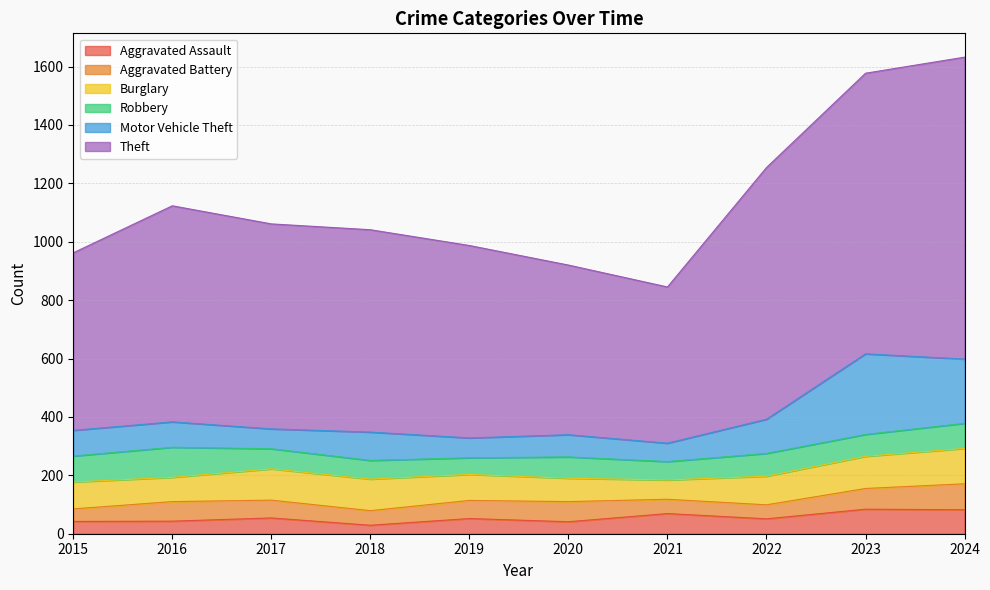

How many lines are shown in the chart?

6